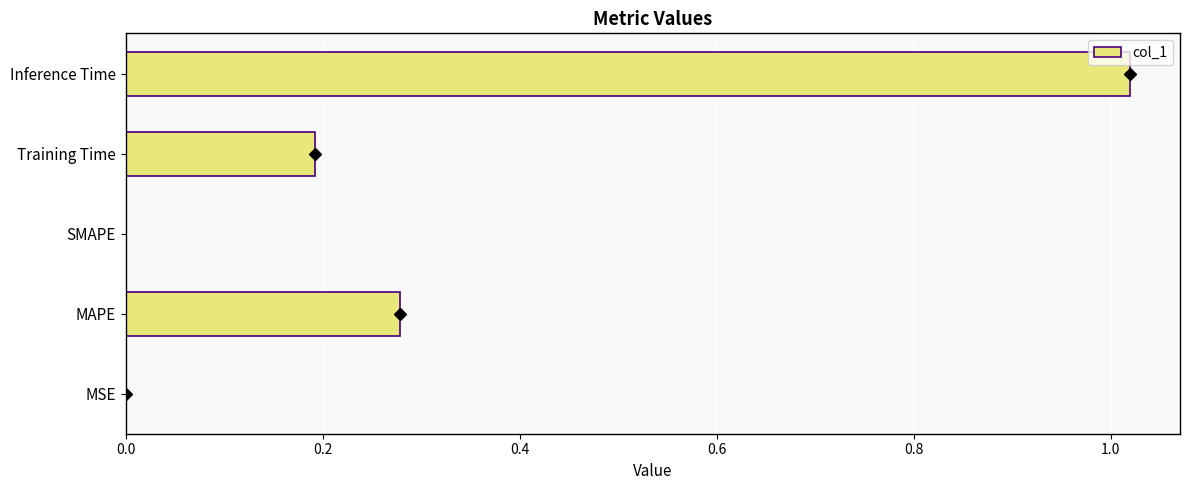

What is the sum of all values?

1.5